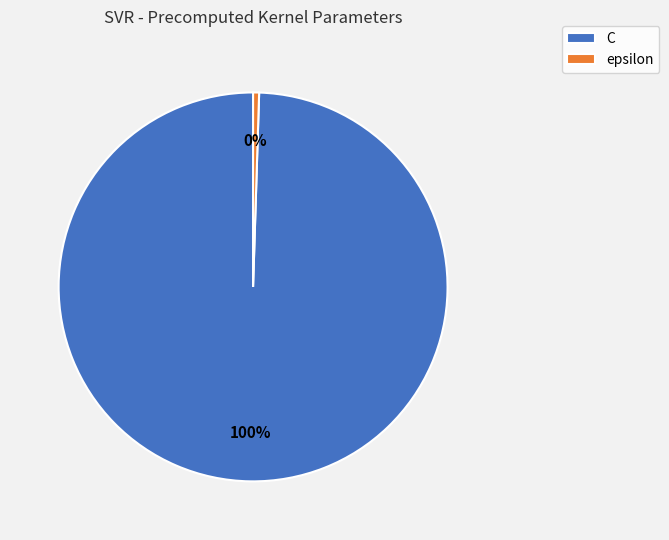

Is the sum of epsilon and C greater than half?

Yes